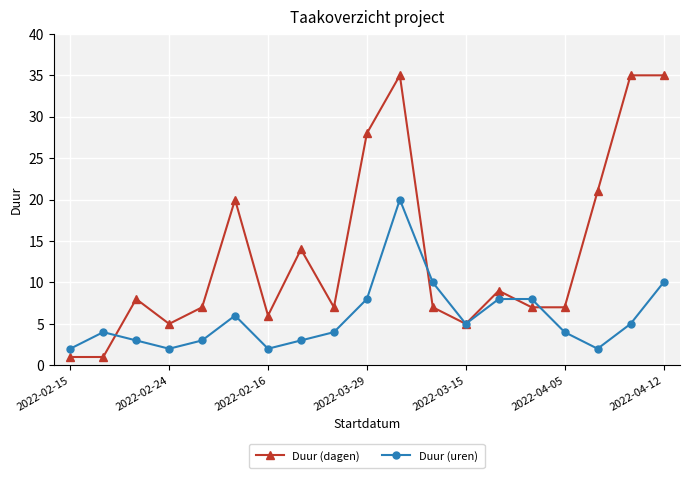

Is this an area chart (filled region under the line)?

No